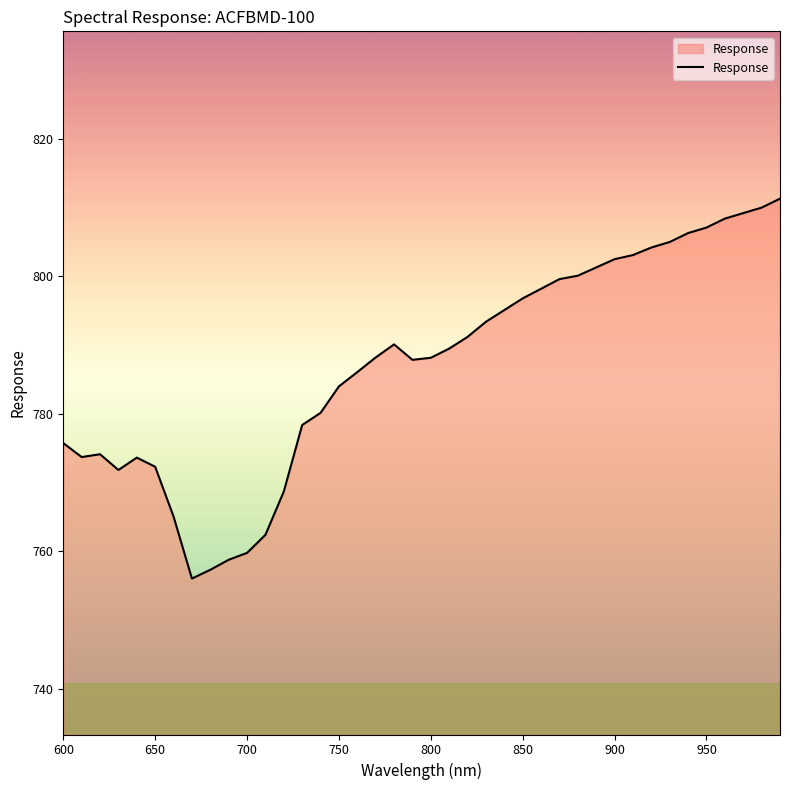

True or false: the data has more than 1 interior local peaks.

True